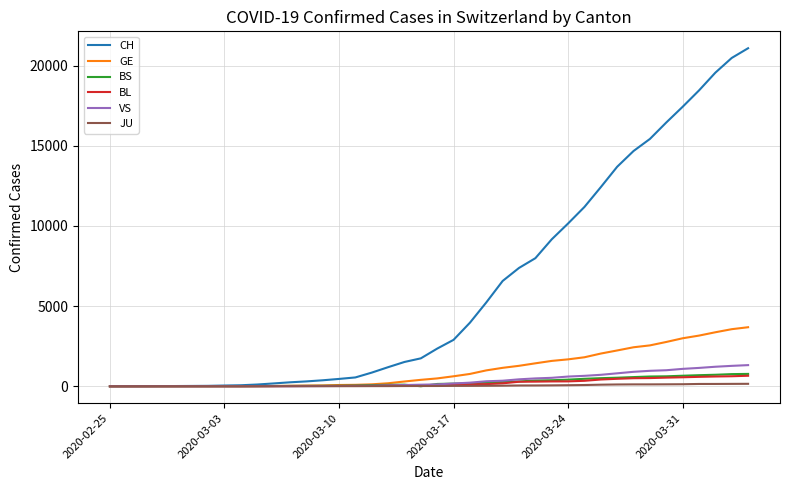

Which series has the widest spread of values?

CH